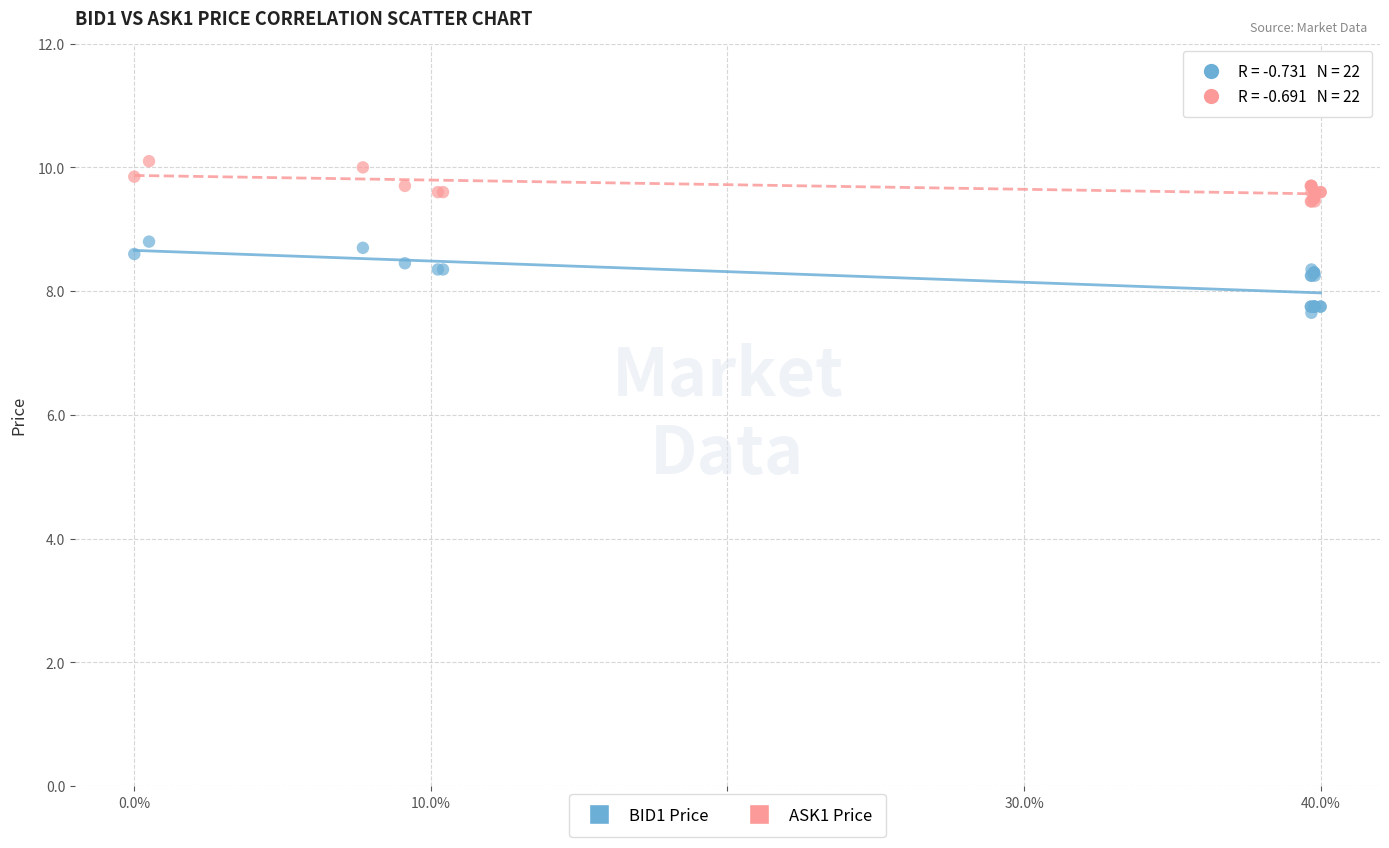

Which series reaches the maximum Y coordinate?

ASK1 Price